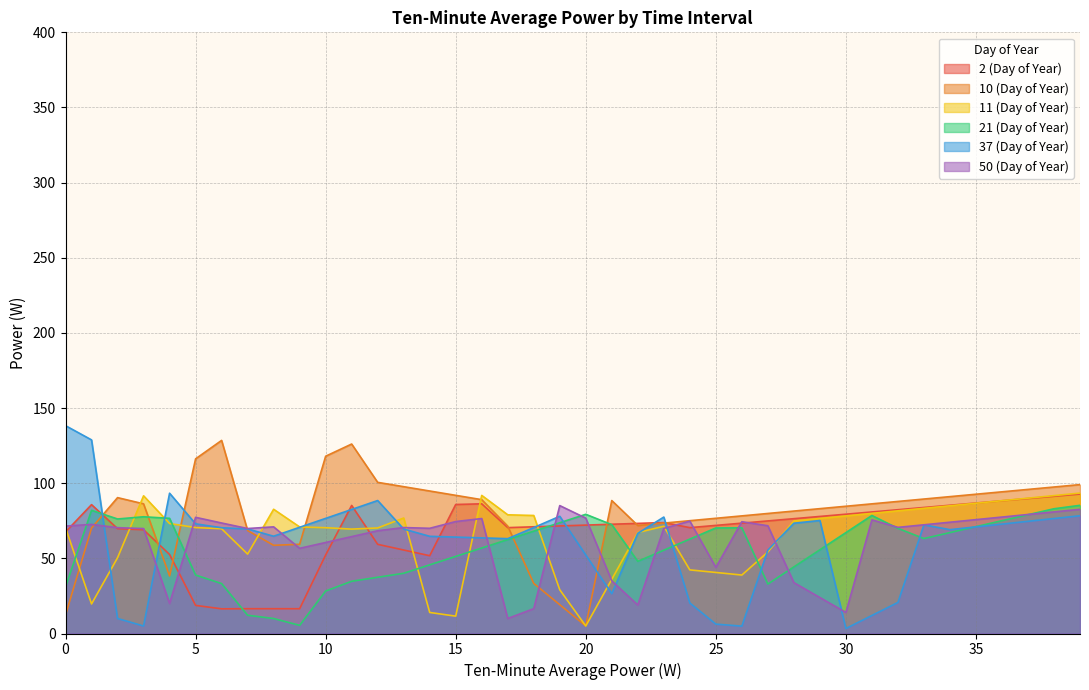

The 2 (Day of Year) series shows 33.2 at 16. True or false?

False